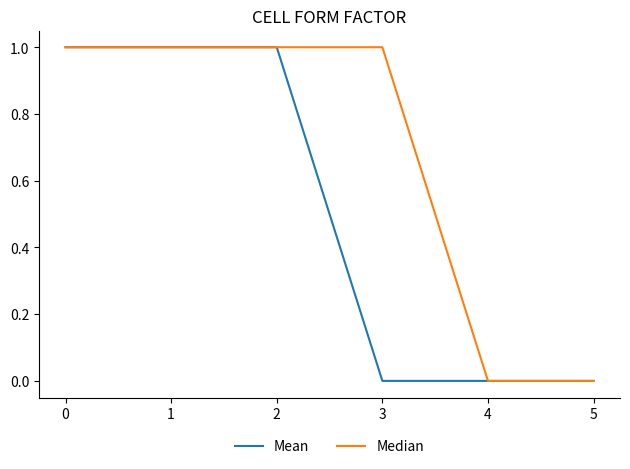

Is the value of Median at 0 greater than the value of Mean at 4?

Yes